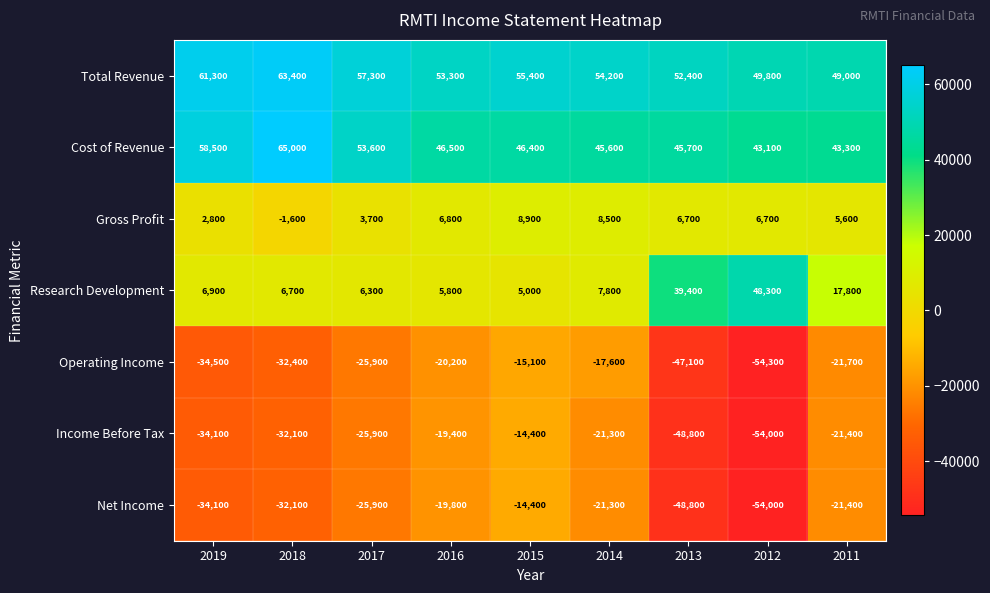

Is it true that Cost of Revenue equals 46400 at 2015?

True